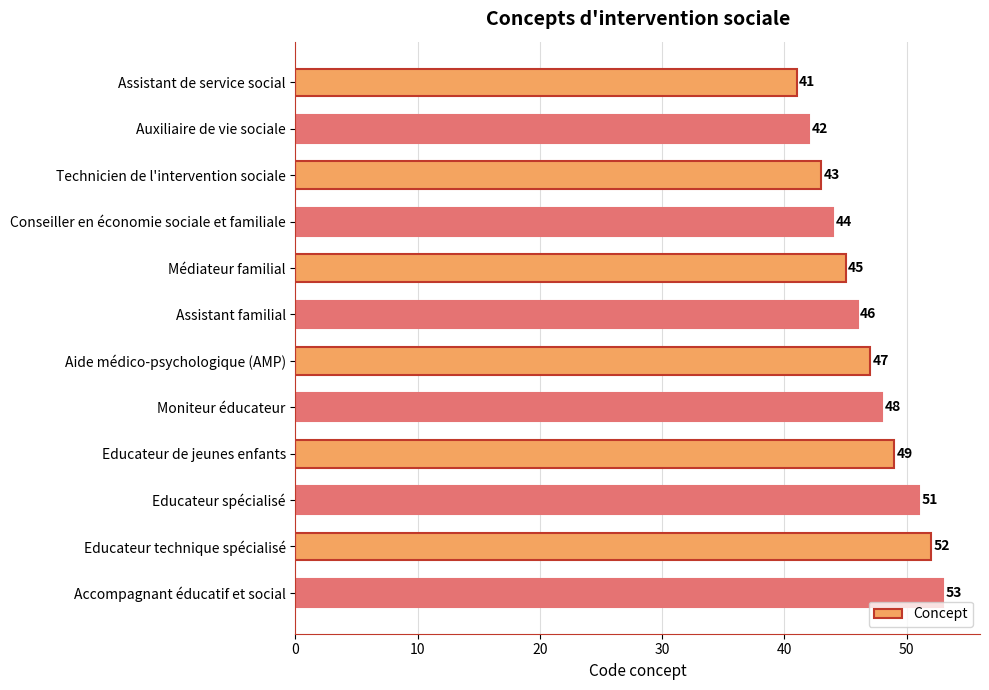

How many series are shown in this chart?

1